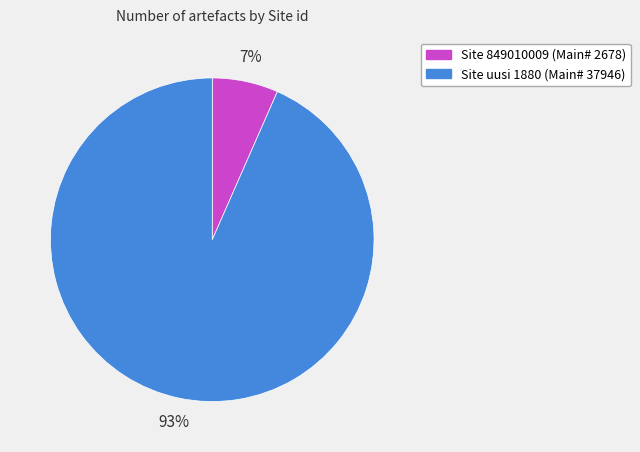

To the nearest percent, what is the average slice percentage?

50%